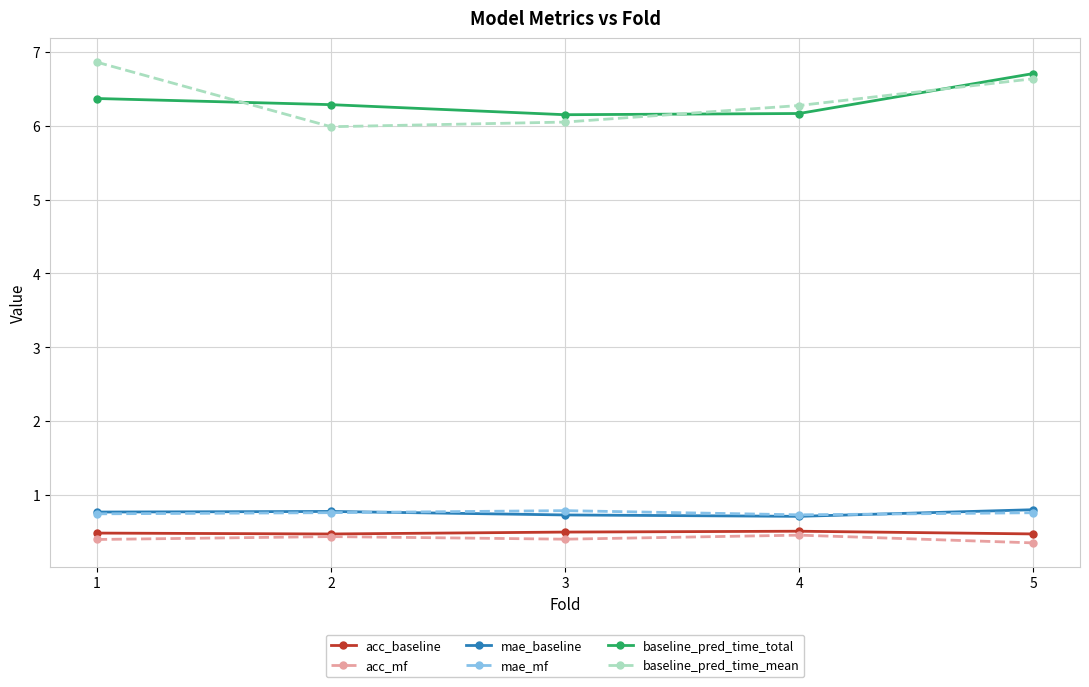

In baseline_pred_time_mean, how many points are lower than both neighbors (excluding endpoints)?

1